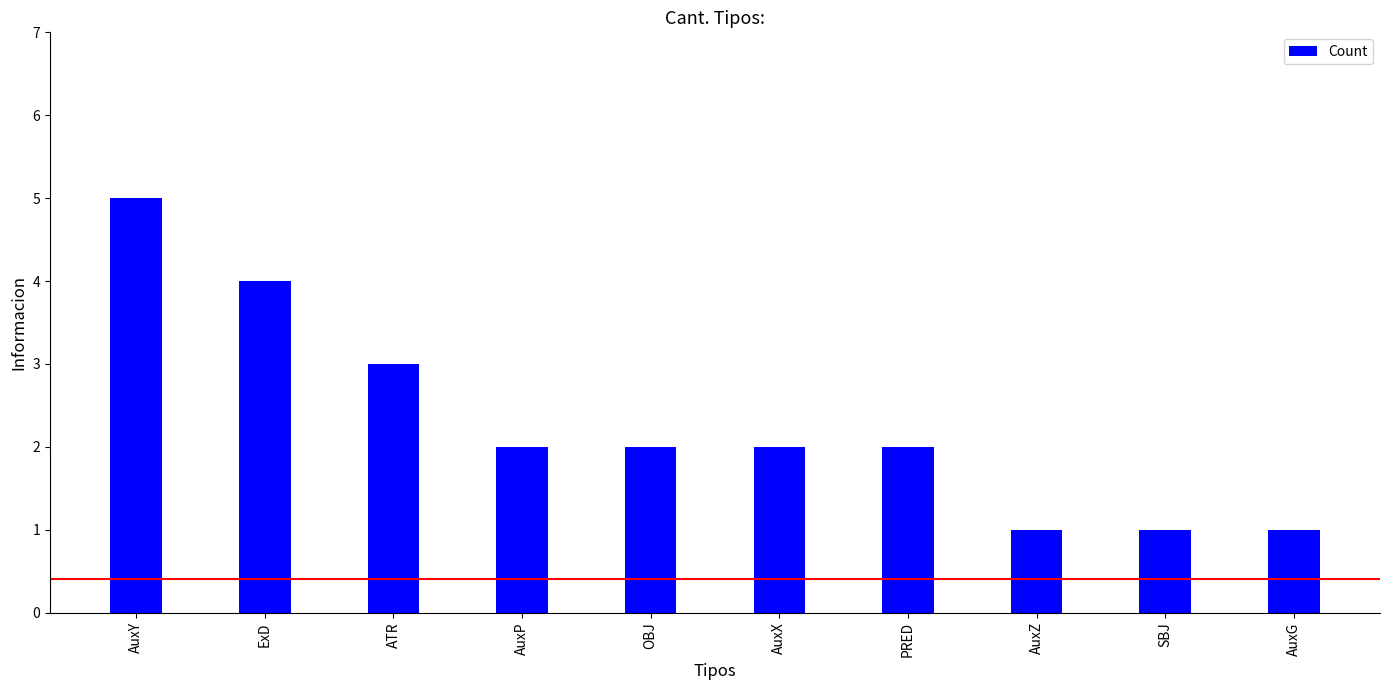

Reading right to left, transcribe all the data shown in this chart.

1	1	1	2	2	2	2	3	4	5